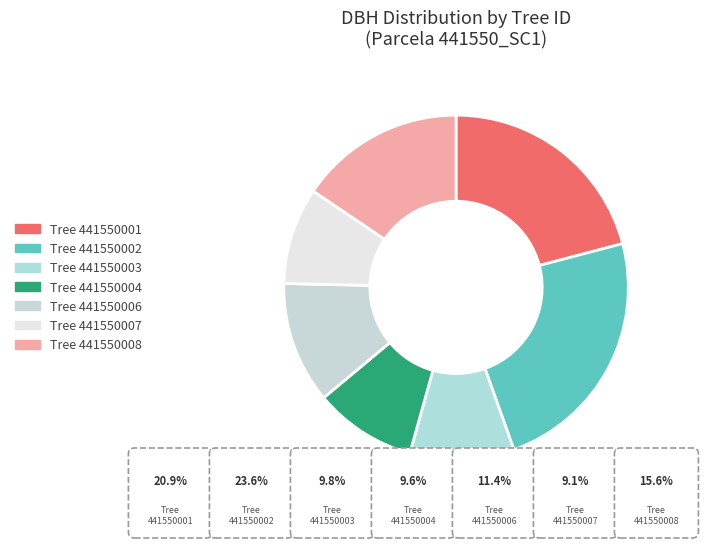

How many slices are in this pie chart?

7